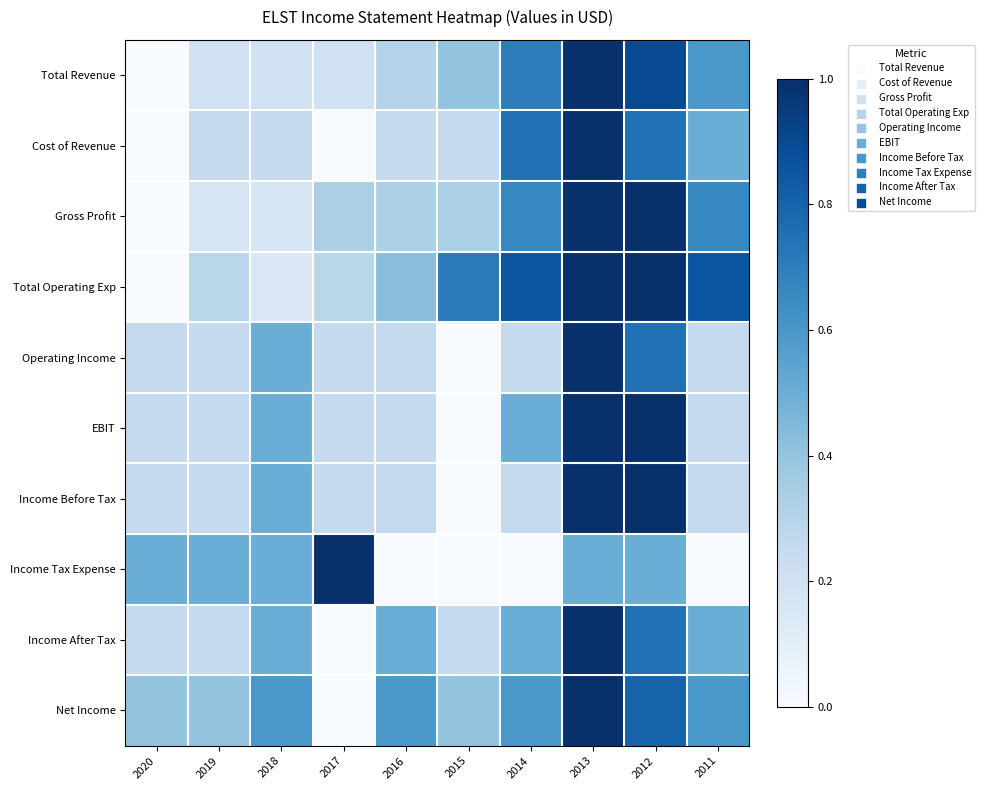

Between 2020 and 2015, which series saw the biggest shift?

Total Operating Exp